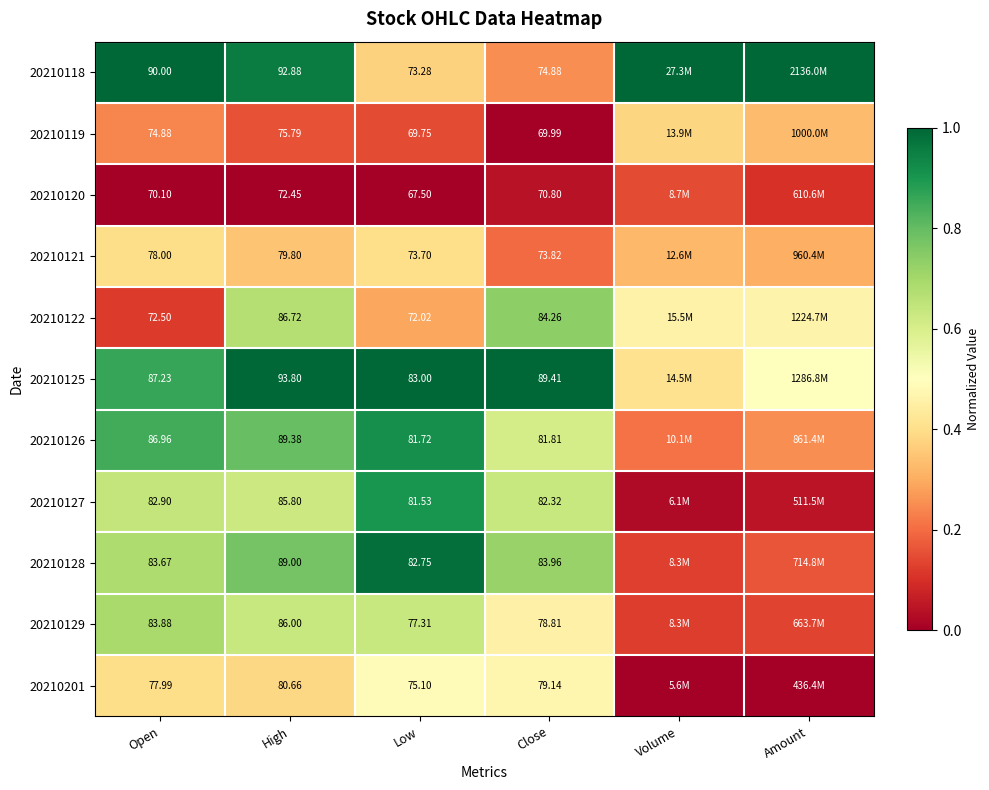

Between Open and Low, which series saw the biggest shift?

20210118